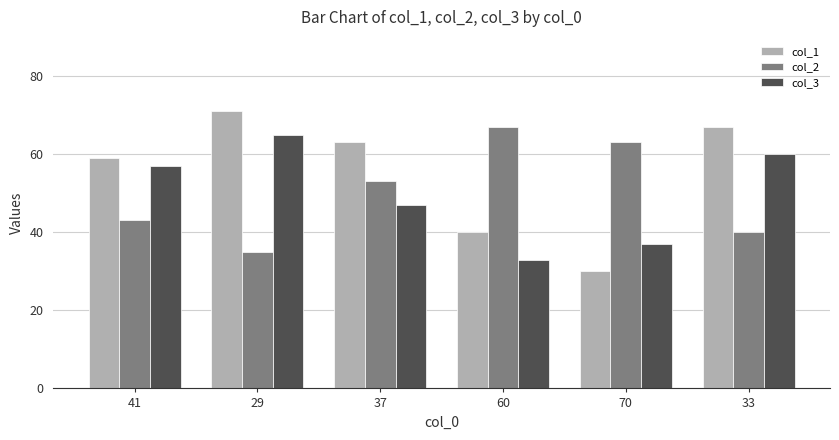

What is the difference between the col_3 values at 41 and 60?

24